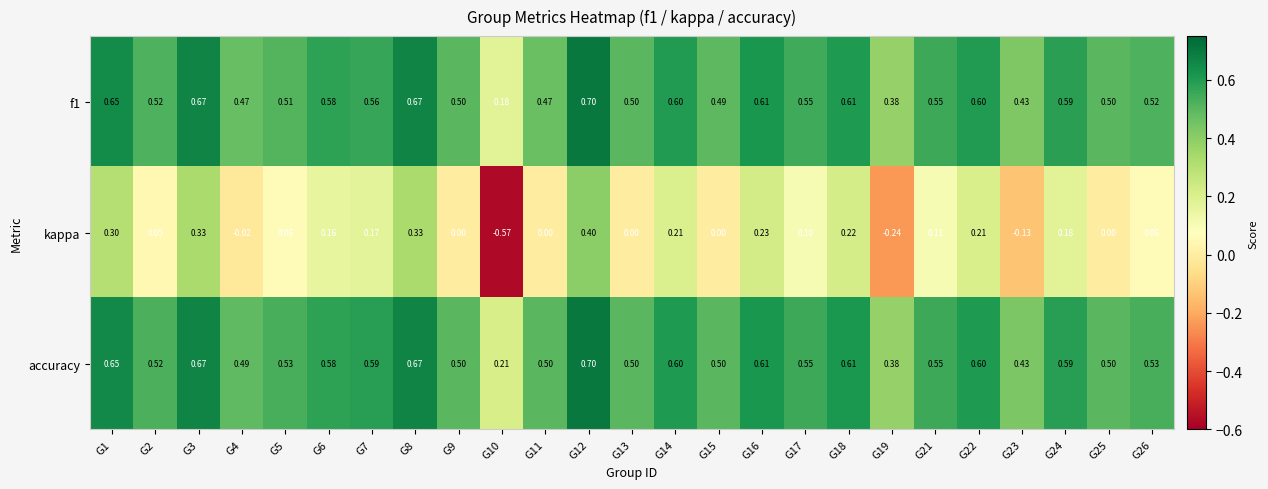

Between G1 and G5, which series saw the biggest shift?

kappa